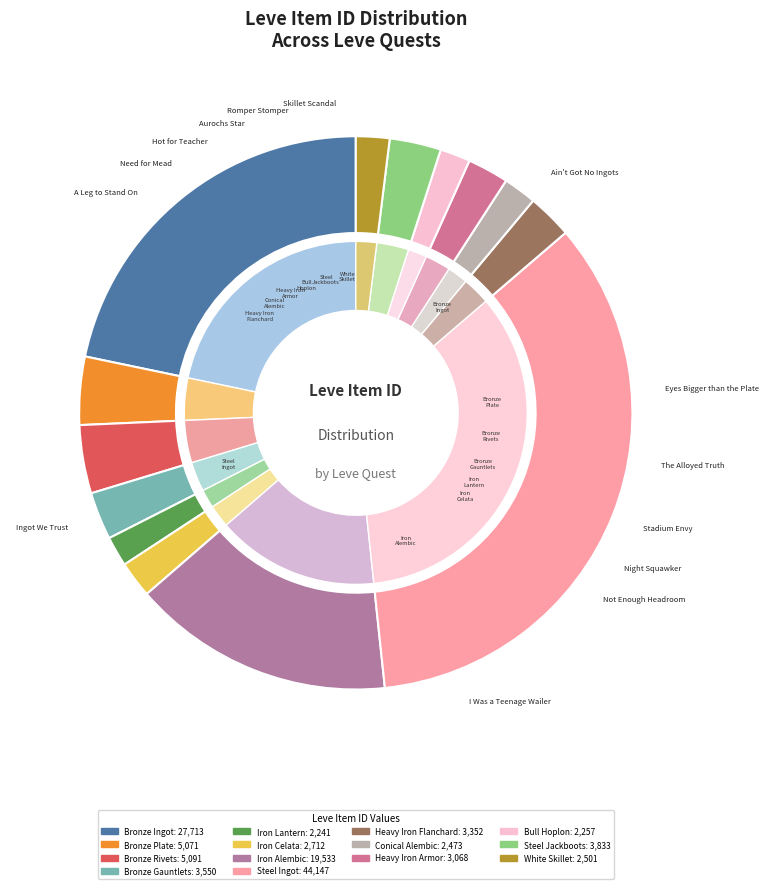

To the nearest percent, what is the average slice percentage?

7%